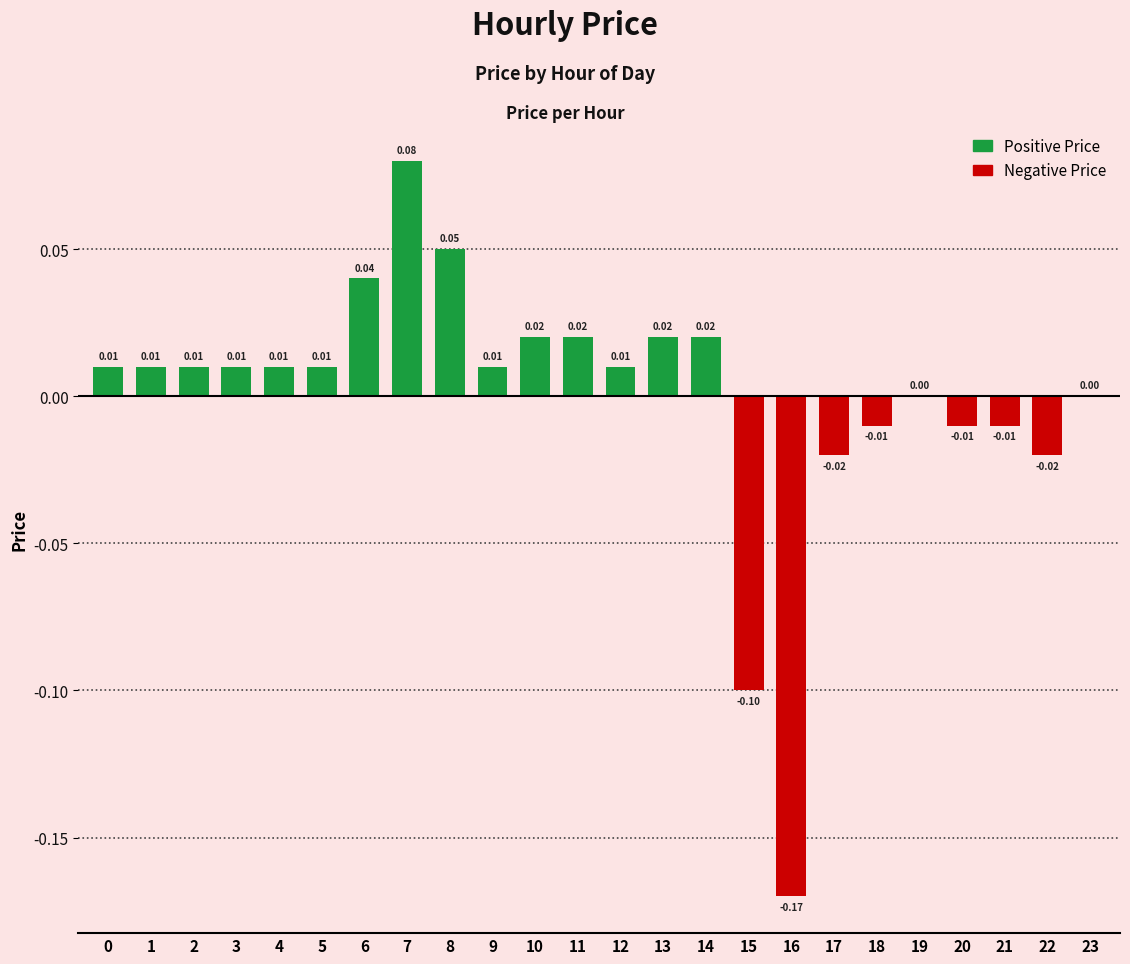

How many distinct data groups are displayed?

1